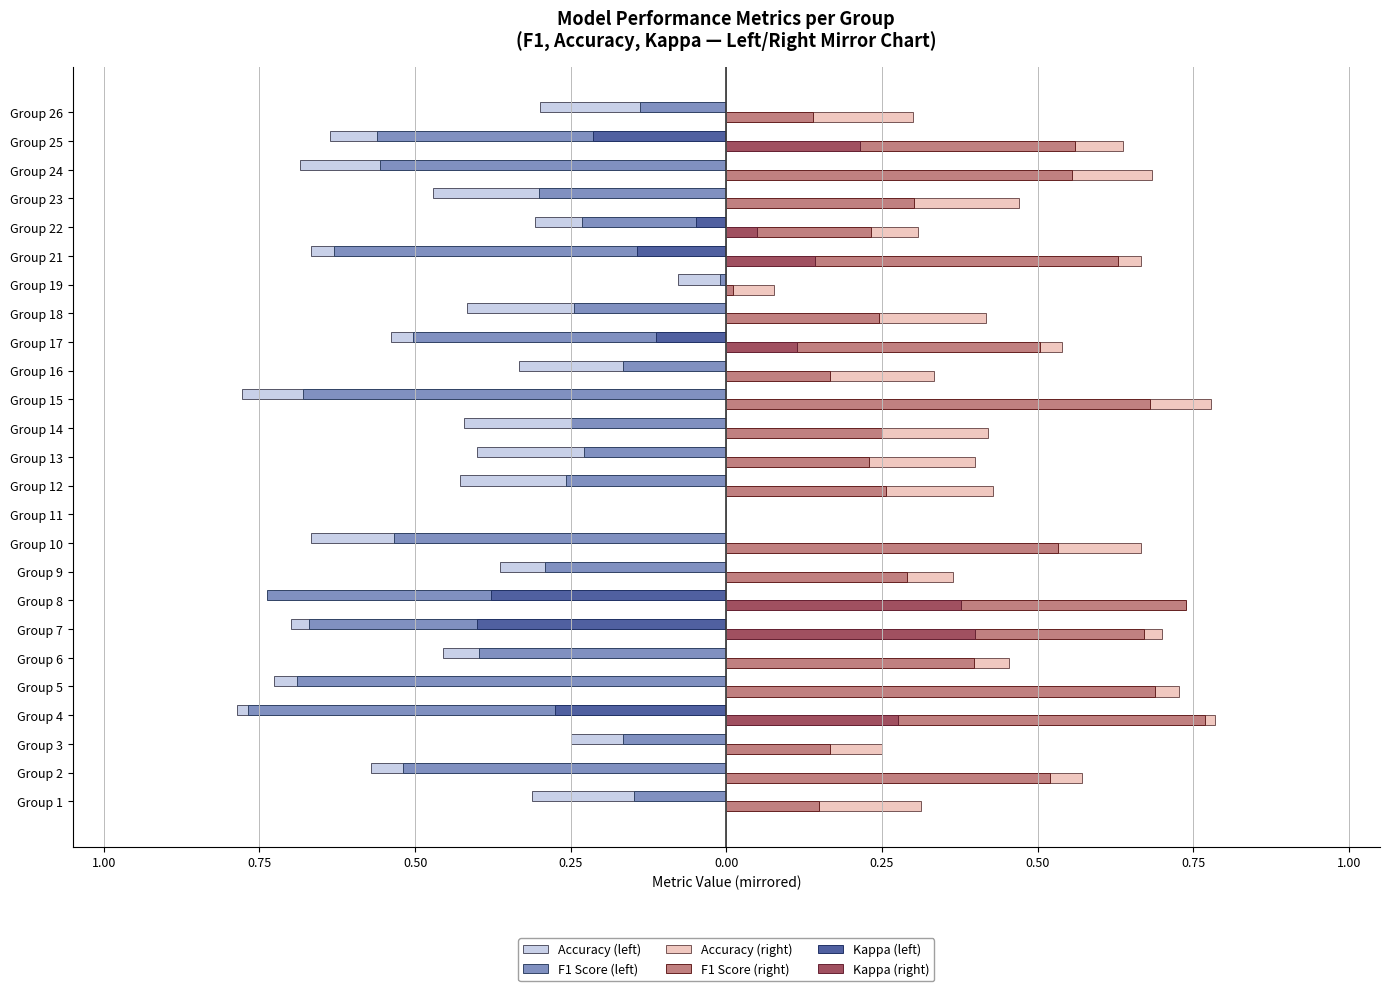

What are all the series names shown in the legend?

Accuracy (left), F1 Score (left), Accuracy (right), F1 Score (right), Kappa (left), Kappa (right)